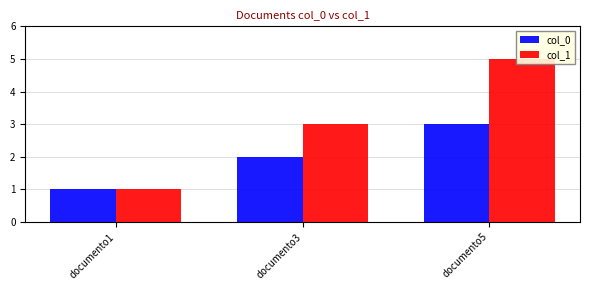

Reading right to left, transcribe all the data shown in this chart.

col_0: 3	2	1
col_1: 5	3	1